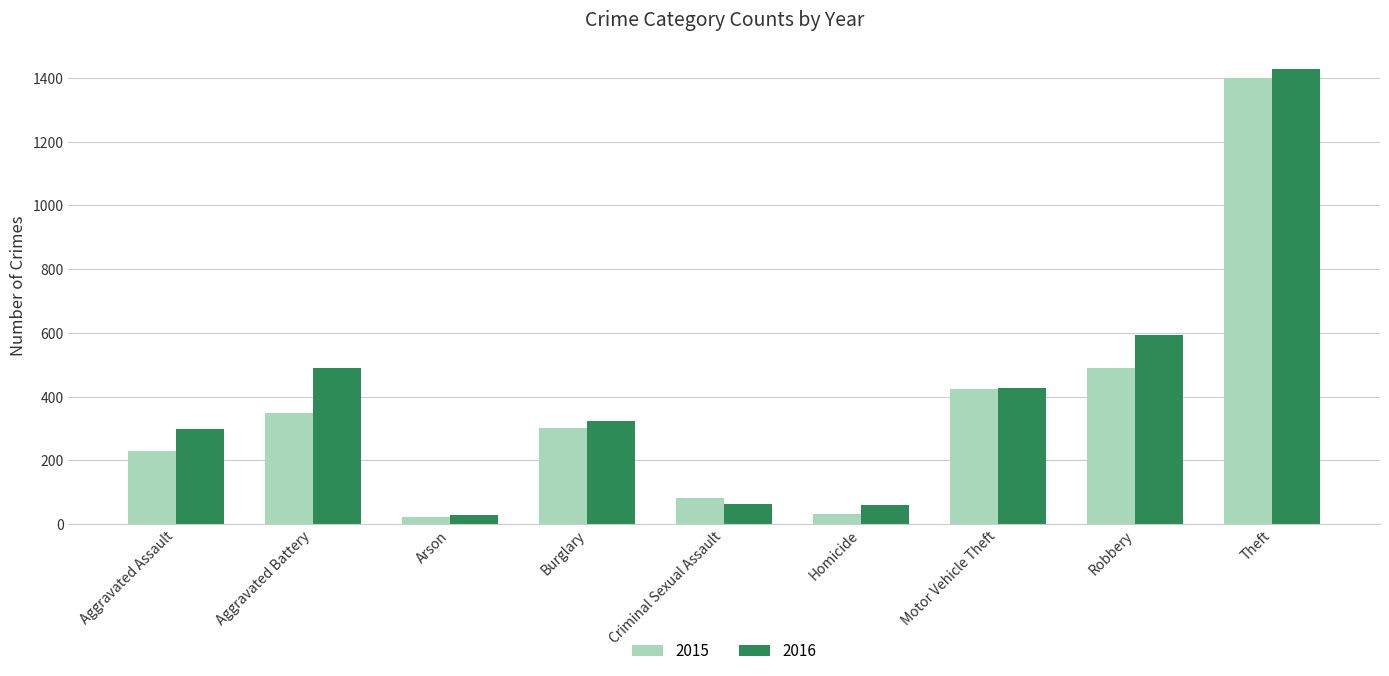

Which category has the highest value across all series?

Theft